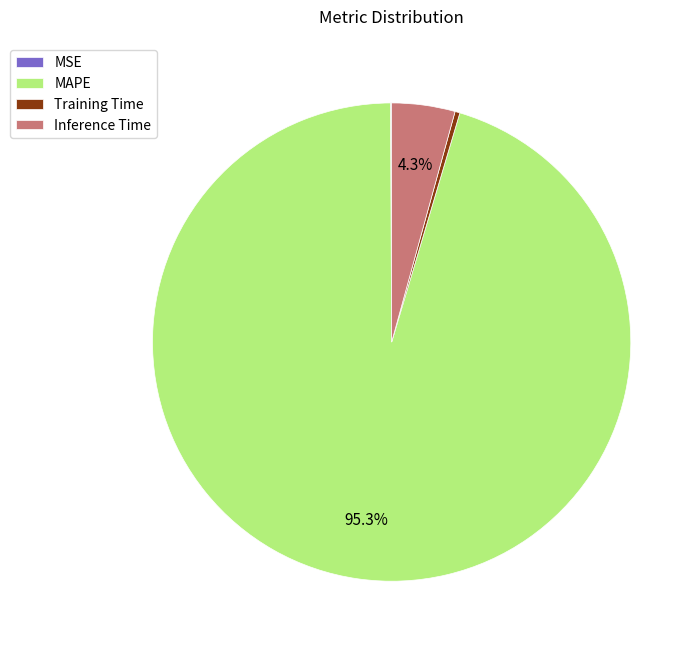

Which slice is the largest?

MAPE